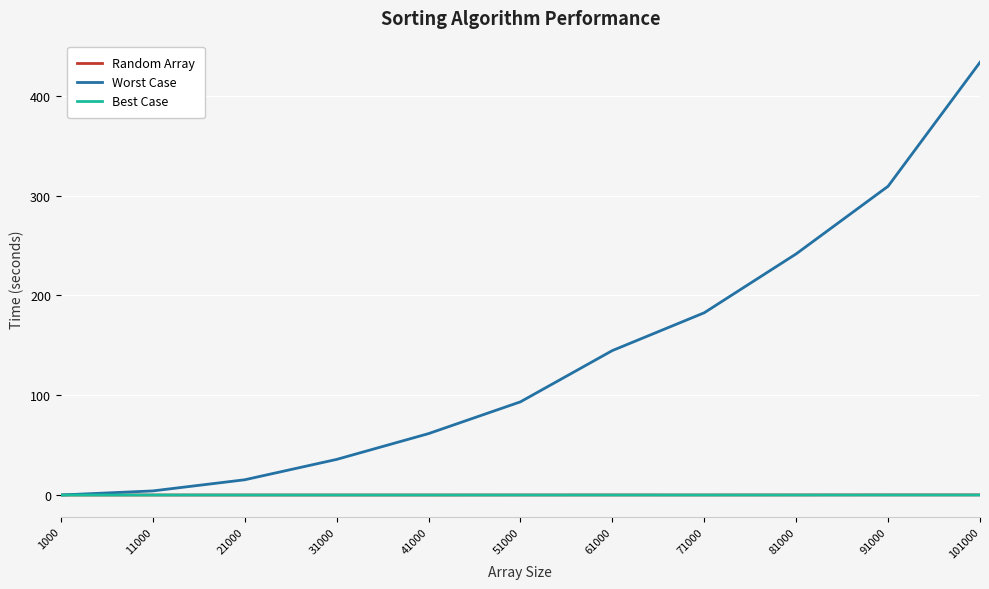

What is the highest value of the Random Array series?

0.1